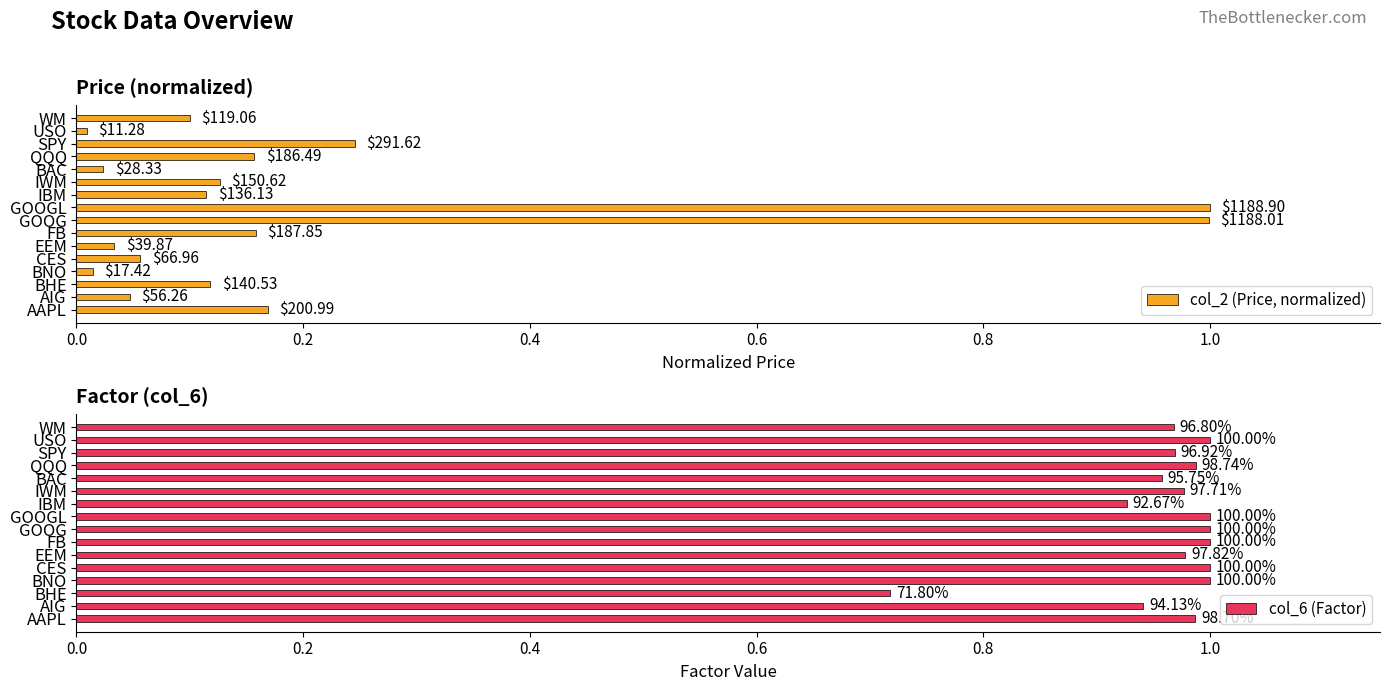

At how many categories does at least one series exceed 0?

16